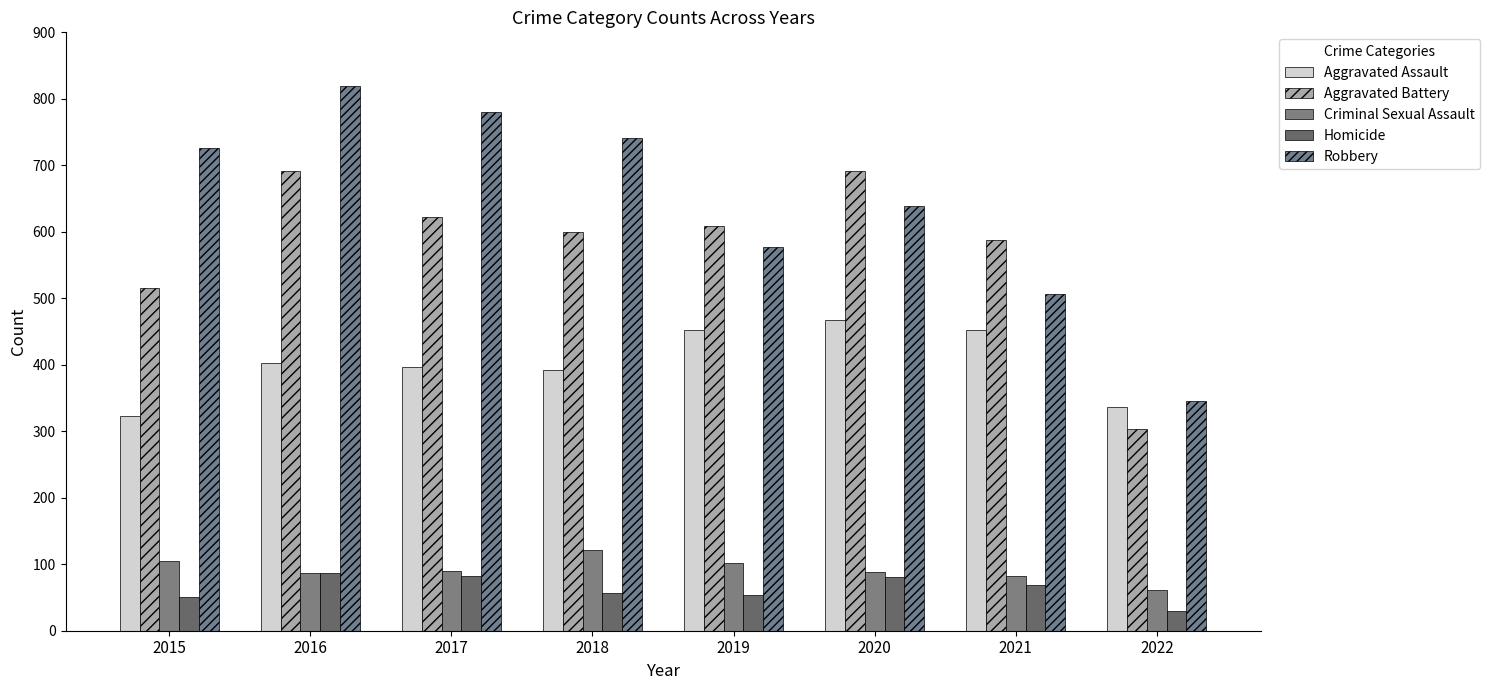

Between 2021 and 2020, which is larger?

2020